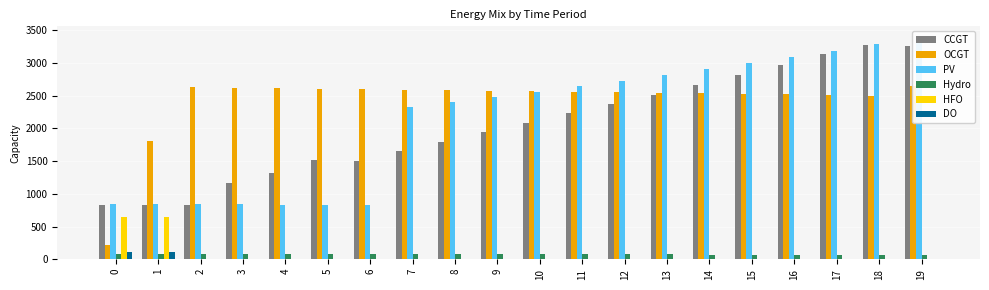

At which label does PV first exceed 2559?

11